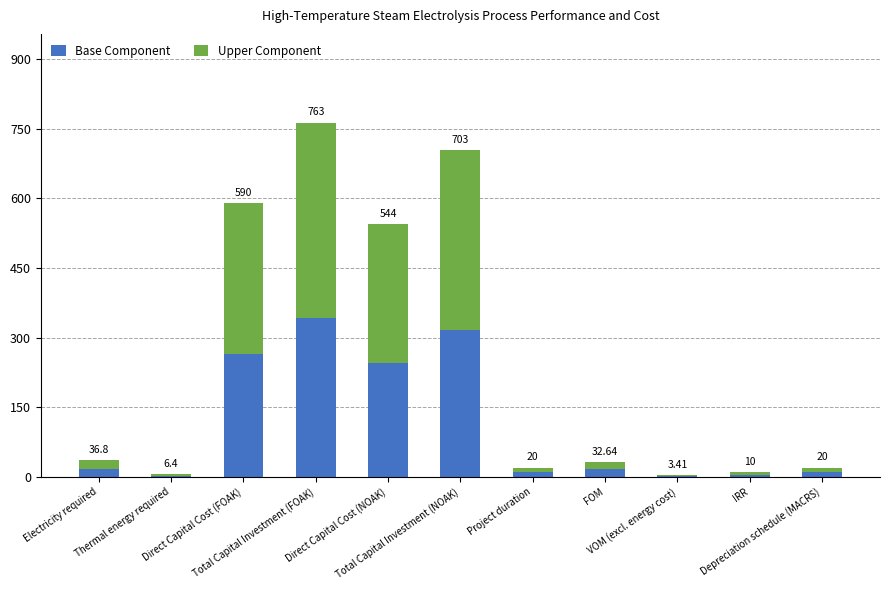

Does the chart contain stacked bars?

Yes